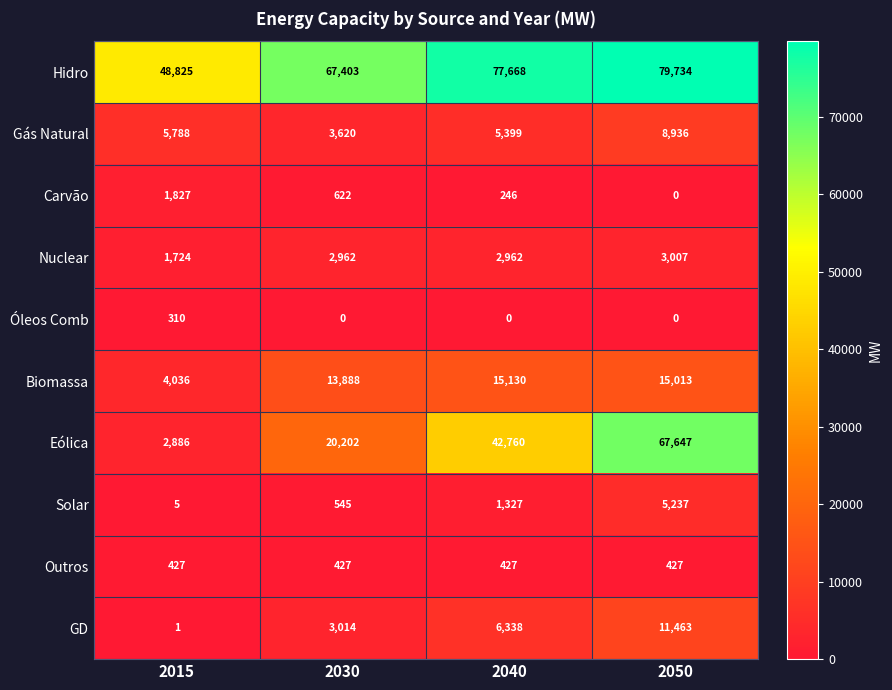

At which category does the chart reach its peak across all series?

2050